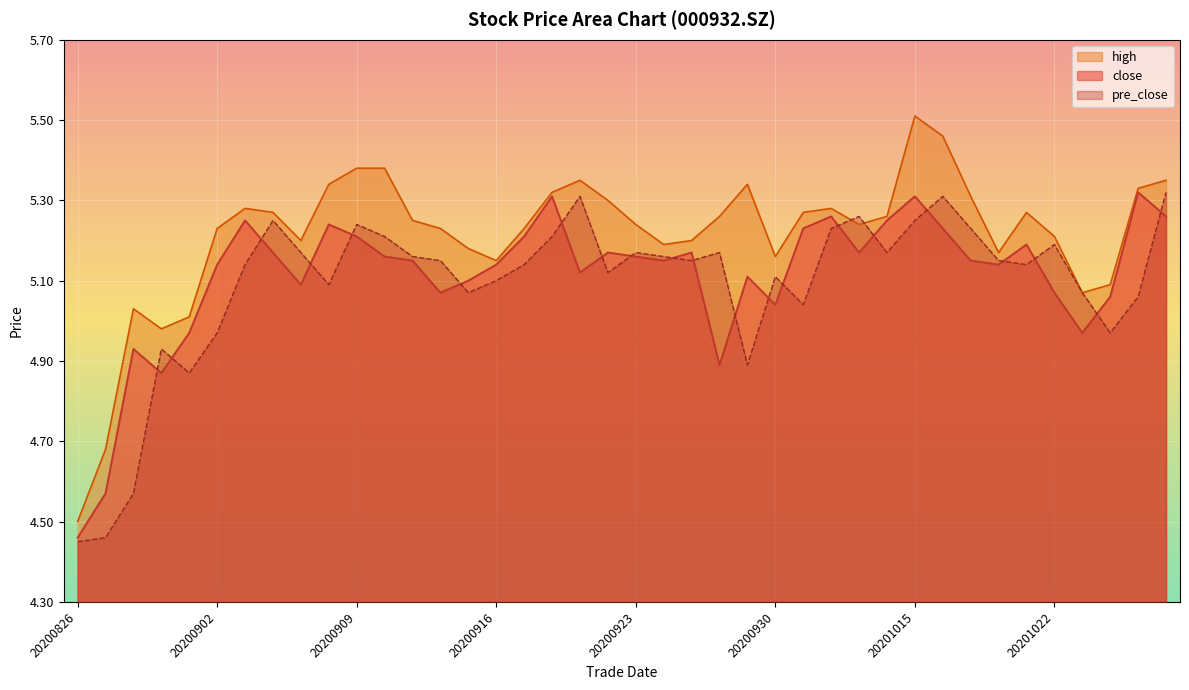

How many distinct data groups are displayed?

3